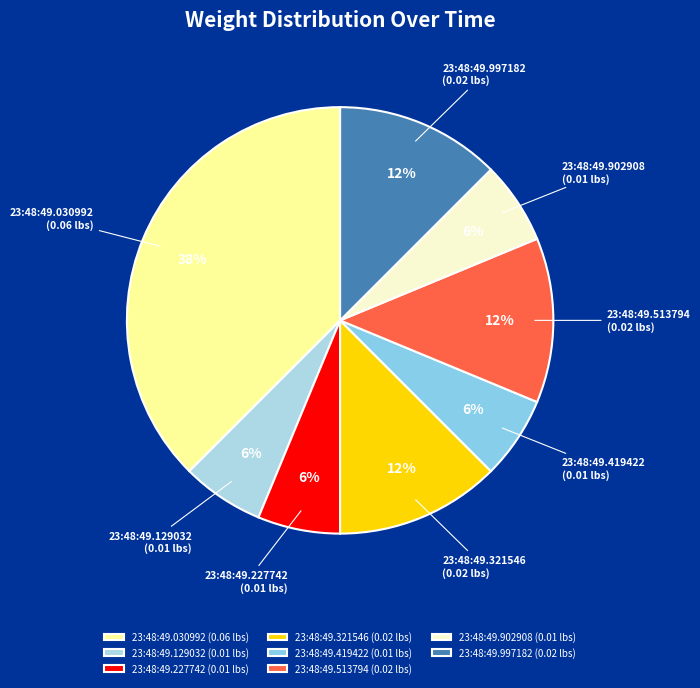

Approximately how many times larger is the value at 23:48:49.419422 compared to 23:48:49.513794?

0.5